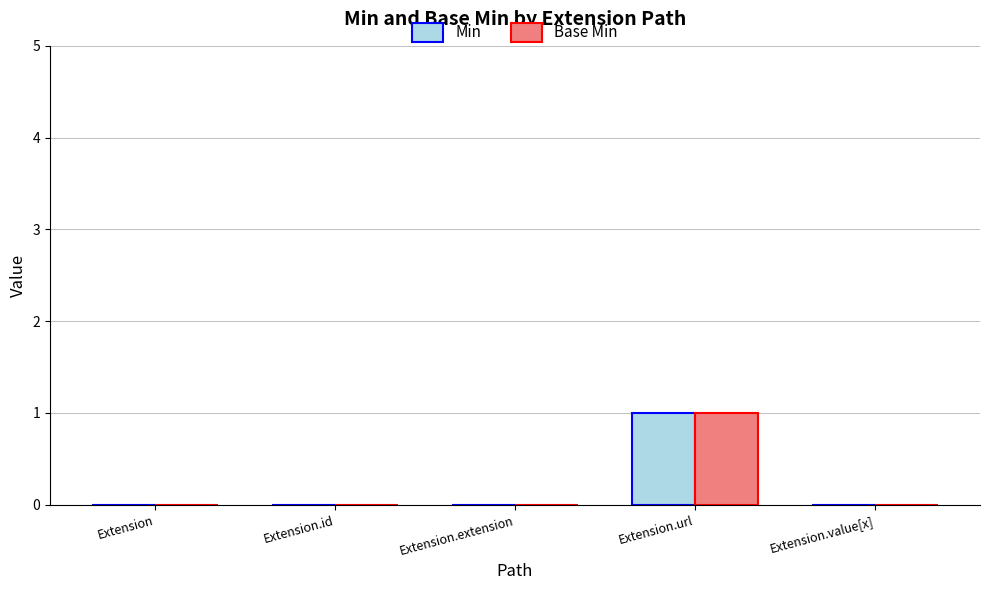

How many Base Min values are between 0 and 1?

5